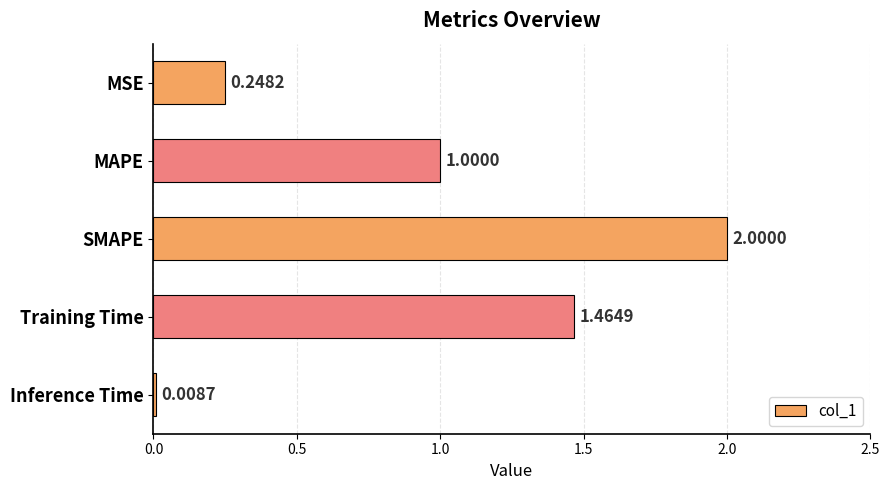

What is the label of the 5th bar from the bottom?

MSE